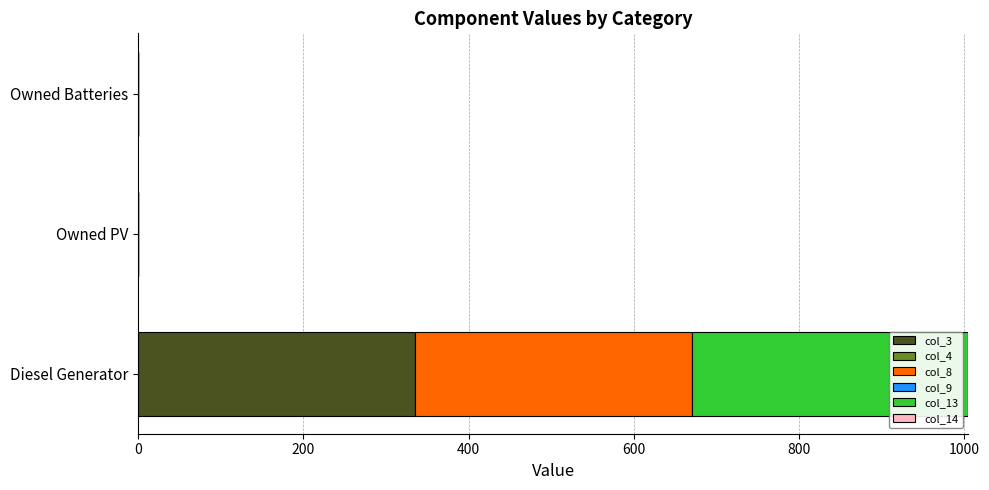

At which label does col_3 reach its peak?

Diesel Generator